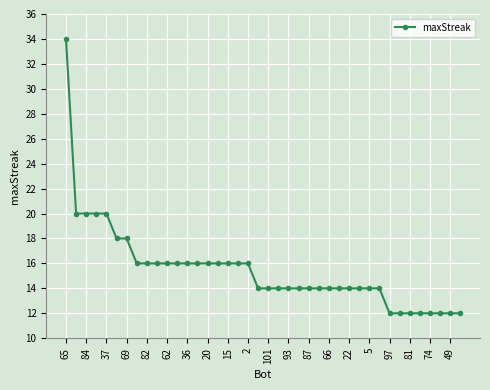

What is the sum of all values?

620